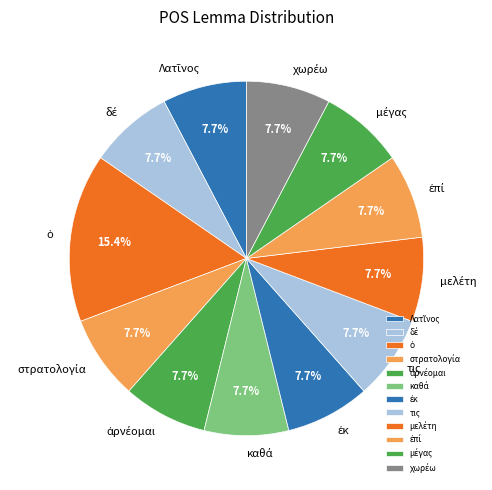

To the nearest percent, what is the average slice percentage?

8%